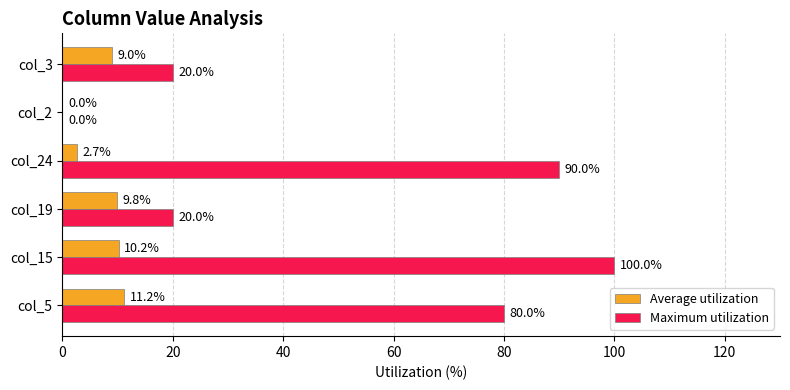

What is the approximate value of Maximum utilization at col_24?

90.0